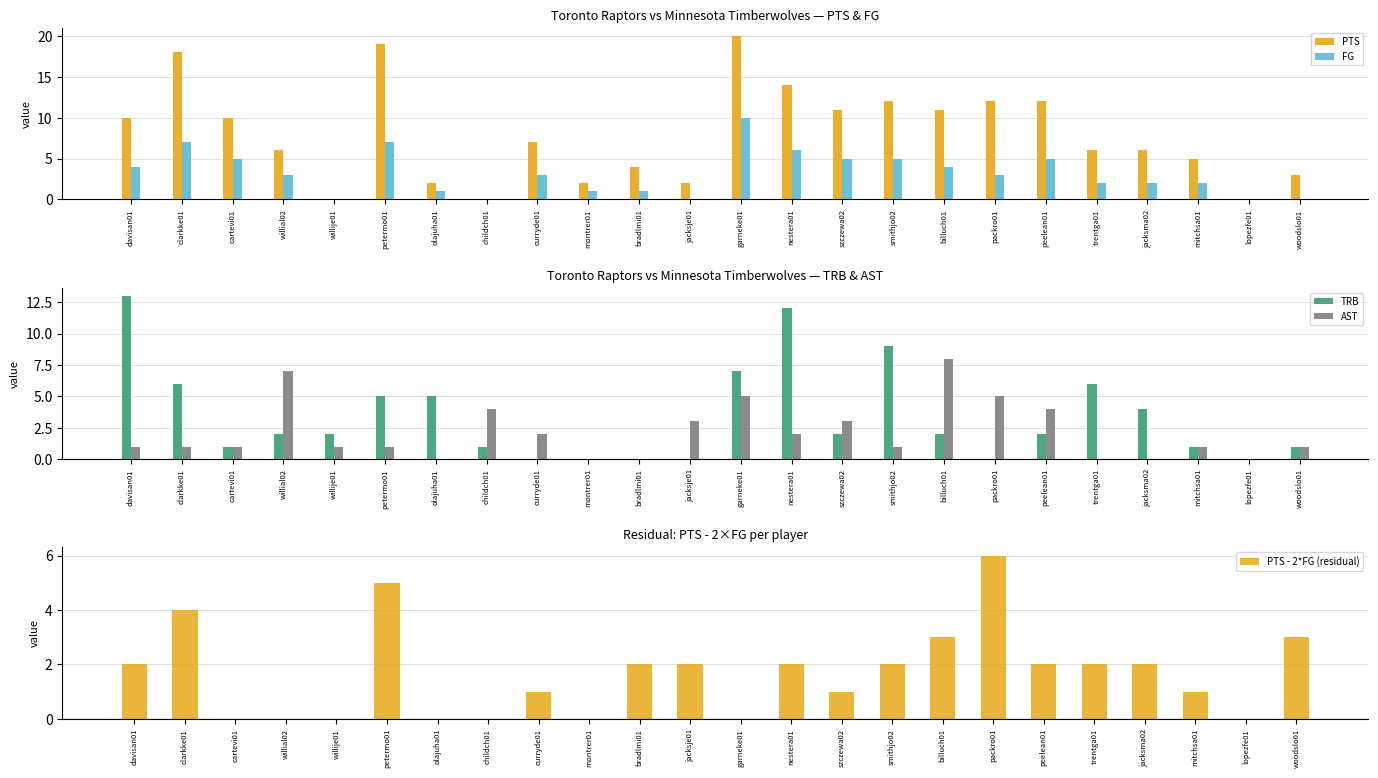

What is the label of the 19th bar from the right?

petermo01